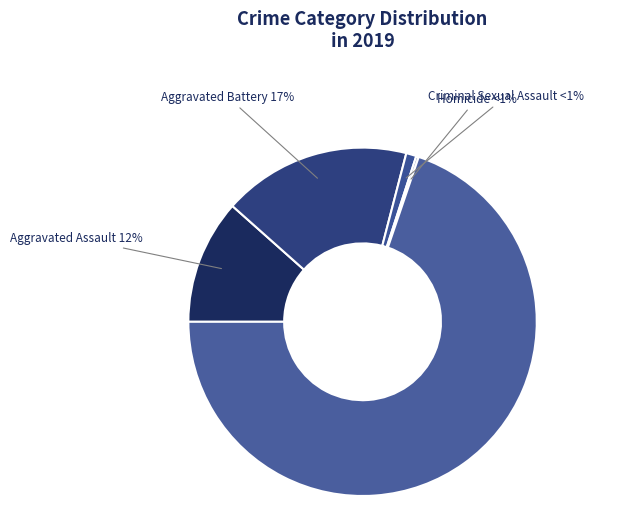

Is there a majority slice in this chart?

Yes